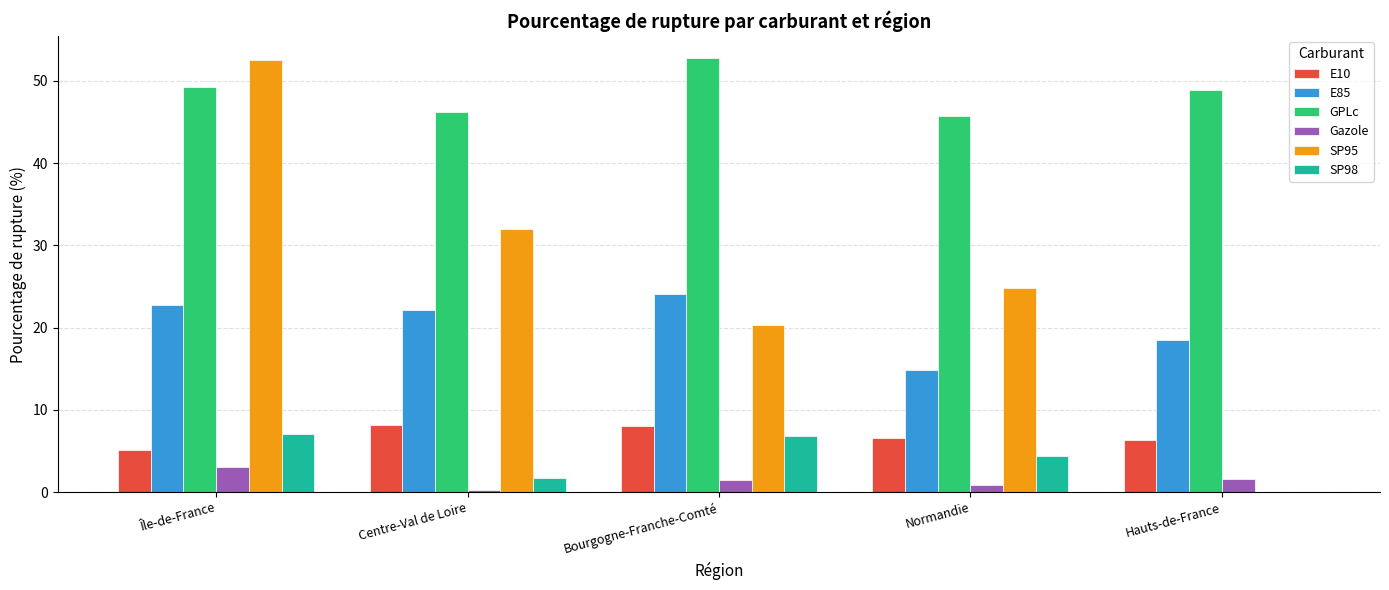

True or false: E85 has a value of 6.0 at Normandie.

False